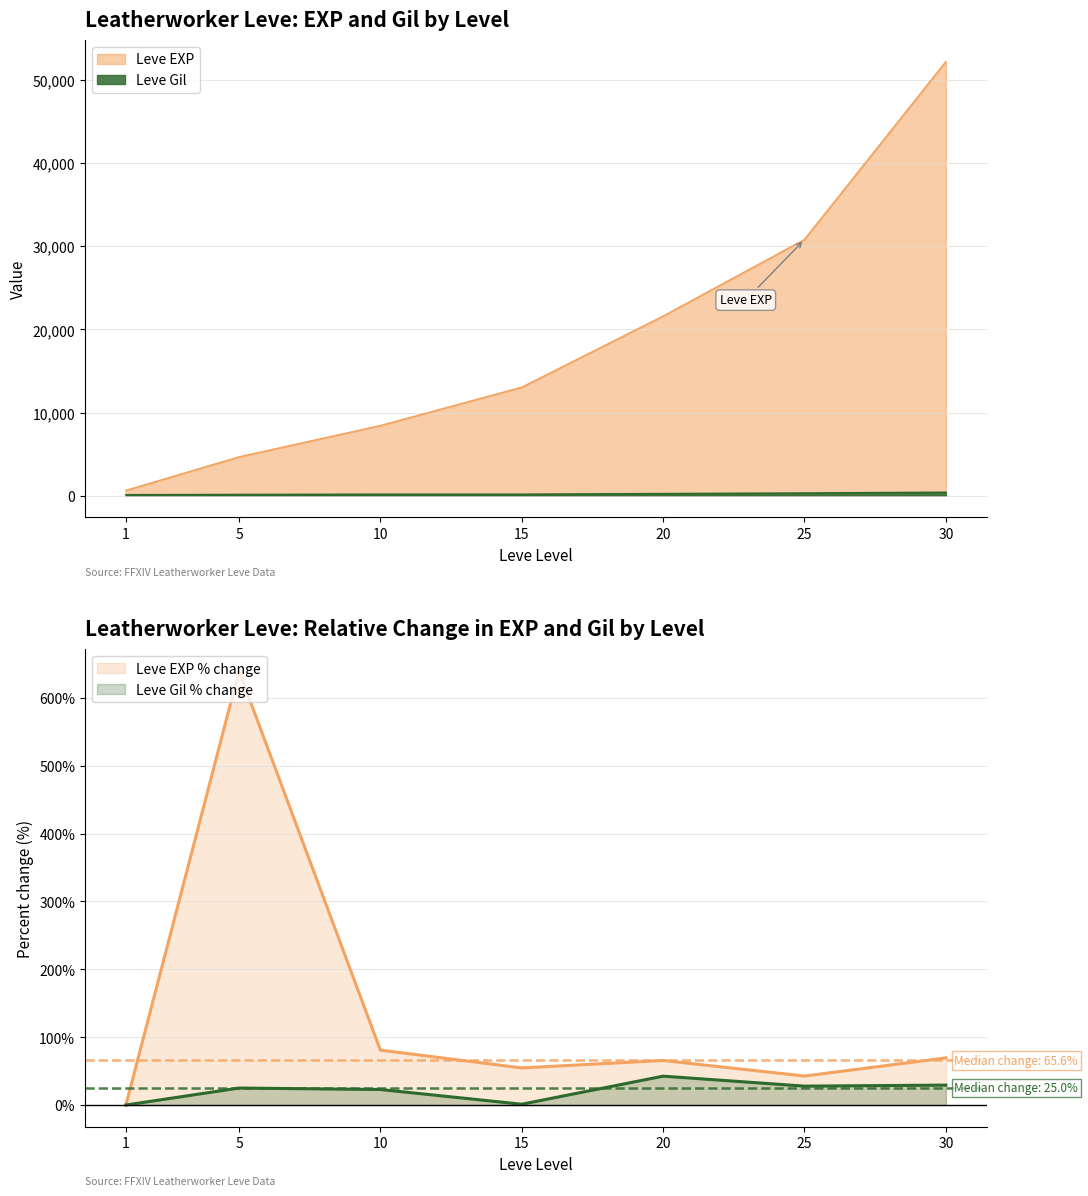

Rank the series at 20 from highest to lowest value.

Leve EXP, Leve Gil, currentAveragePrice